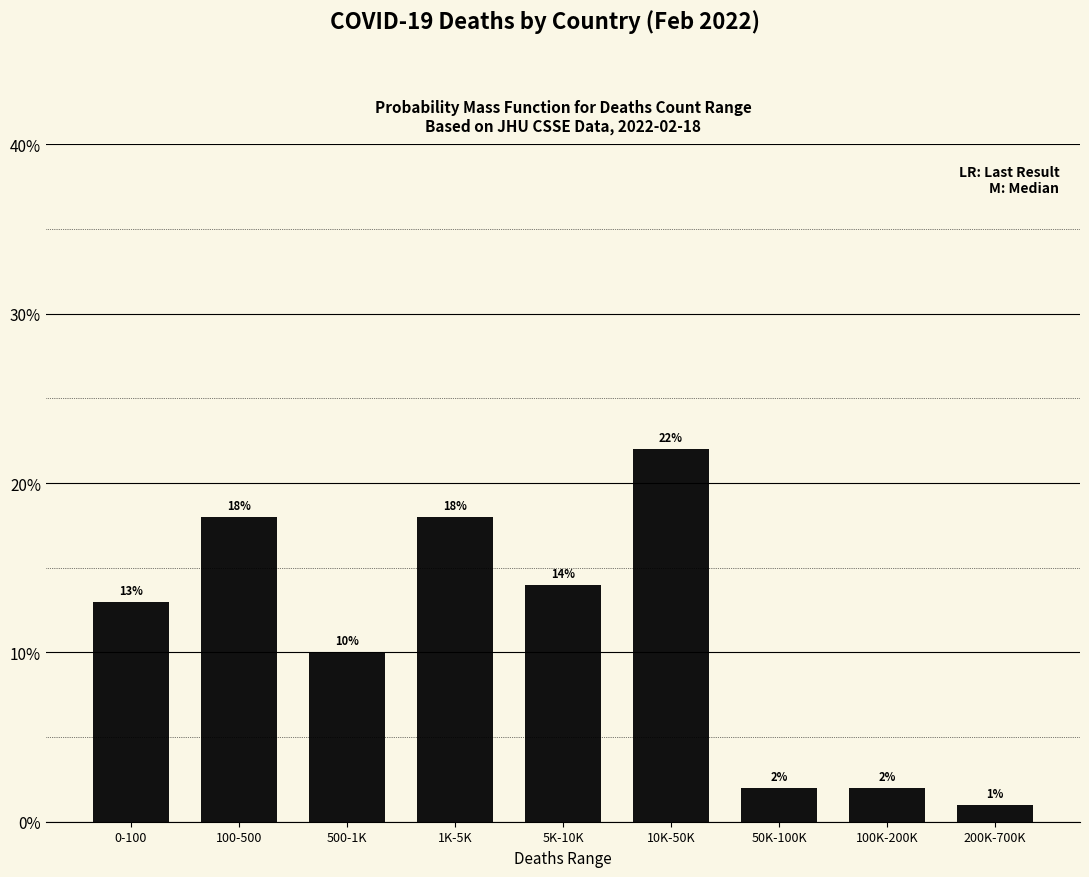

Reading left to right, list all the values displayed in this chart.

0-100=13.0	100-500=18.0	500-1K=10.0	1K-5K=18.0	5K-10K=14.0	10K-50K=22.0	50K-100K=2.0	100K-200K=2.0	200K-700K=1.0